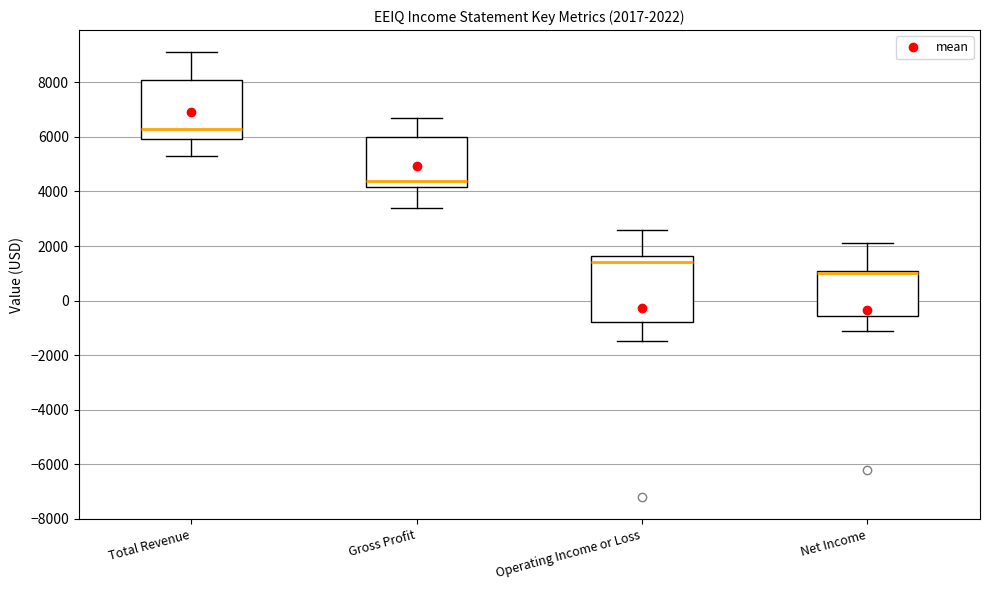

Which box has the highest median line?

Total Revenue